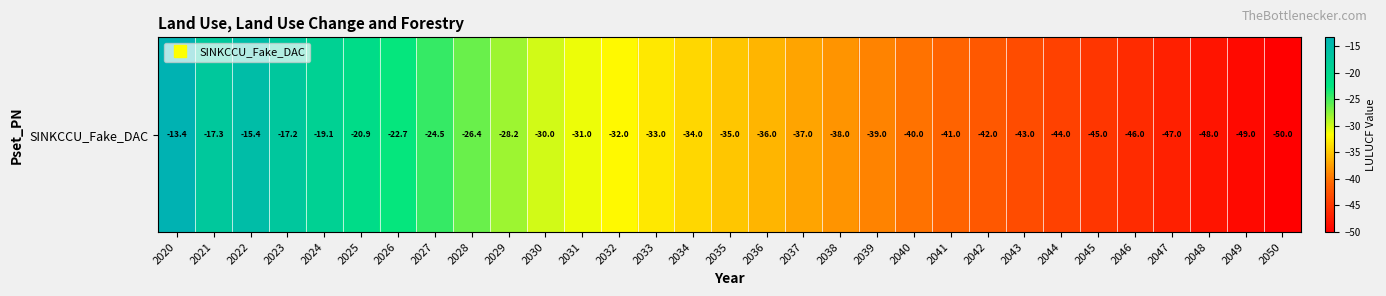

Reading right to left, what are all the values shown in this chart?

-50.0	-49.0	-48.0	-47.0	-46.0	-45.0	-44.0	-43.0	-42.0	-41.0	-40.0	-39.0	-38.0	-37.0	-36.0	-35.0	-34.0	-33.0	-32.0	-31.0	-30.0	-28.2	-26.4	-24.5	-22.7	-20.9	-19.1	-17.2	-15.4	-17.3	-13.4